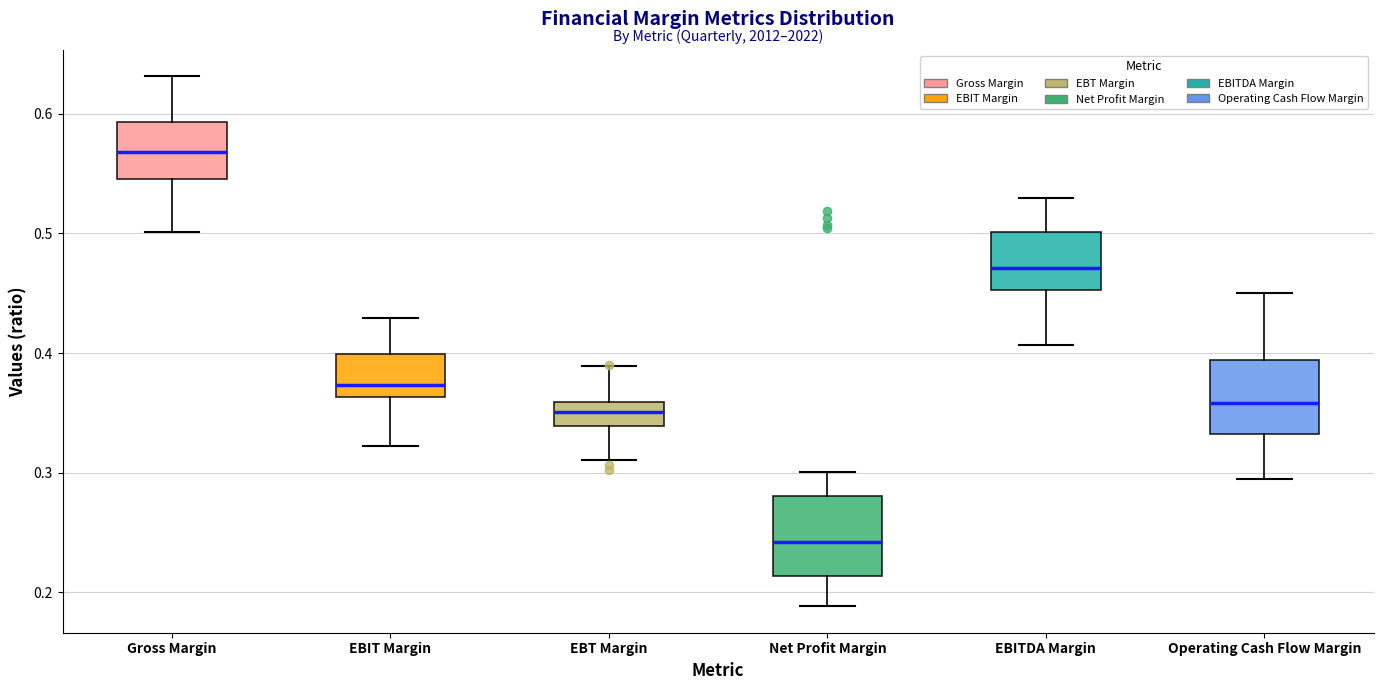

Where is the lower edge of the box for EBIT Margin on the y-axis? The values are not printed on the chart, so give them approximately, as read against the axis.

0.36